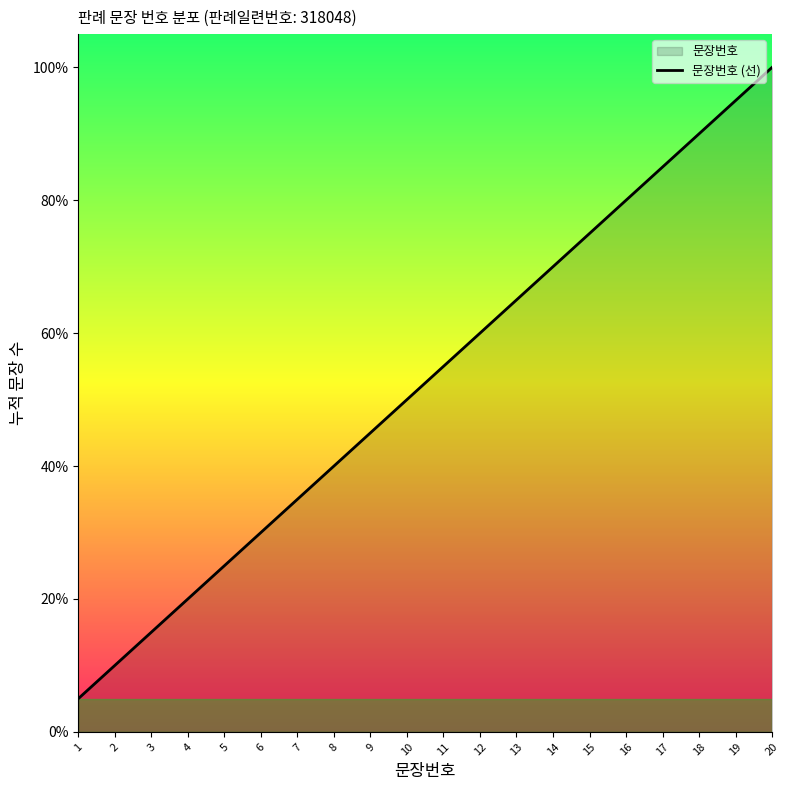

True or false: there are more than 0 points higher than both neighbors.

False